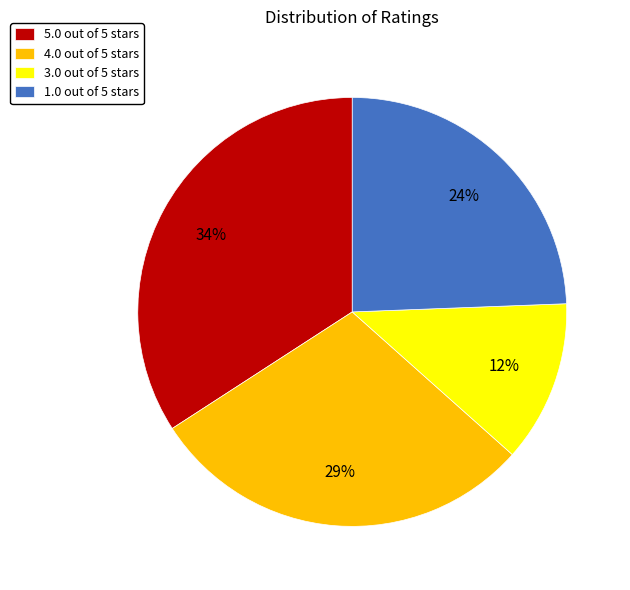

Rank the categories by value from highest to lowest.

5.0 out of 5 stars, 4.0 out of 5 stars, 1.0 out of 5 stars, 3.0 out of 5 stars